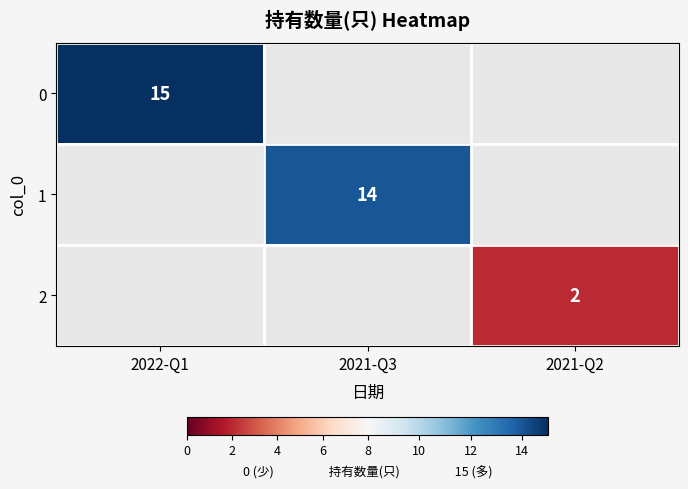

True or false: 0 has a value of 15 at 2022-Q1.

True